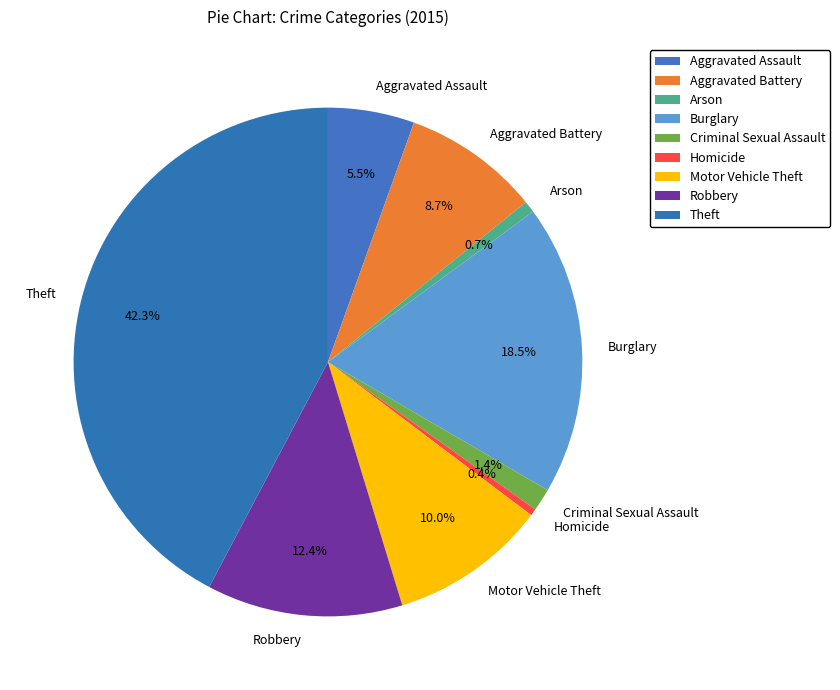

To the nearest percent, what percentage of the pie is Criminal Sexual Assault?

1%